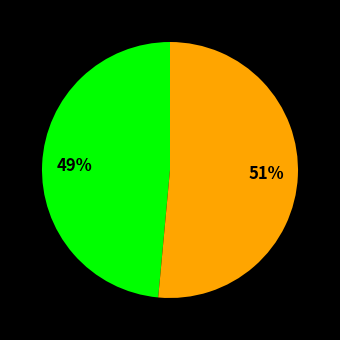

Does any single category account for the majority?

Yes